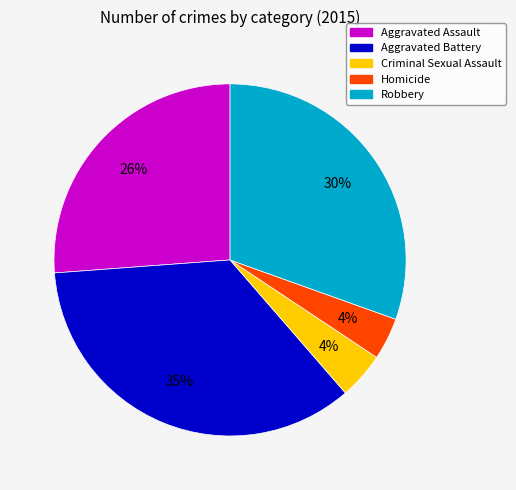

To the nearest percent, what percentage of the pie is Aggravated Battery?

35%